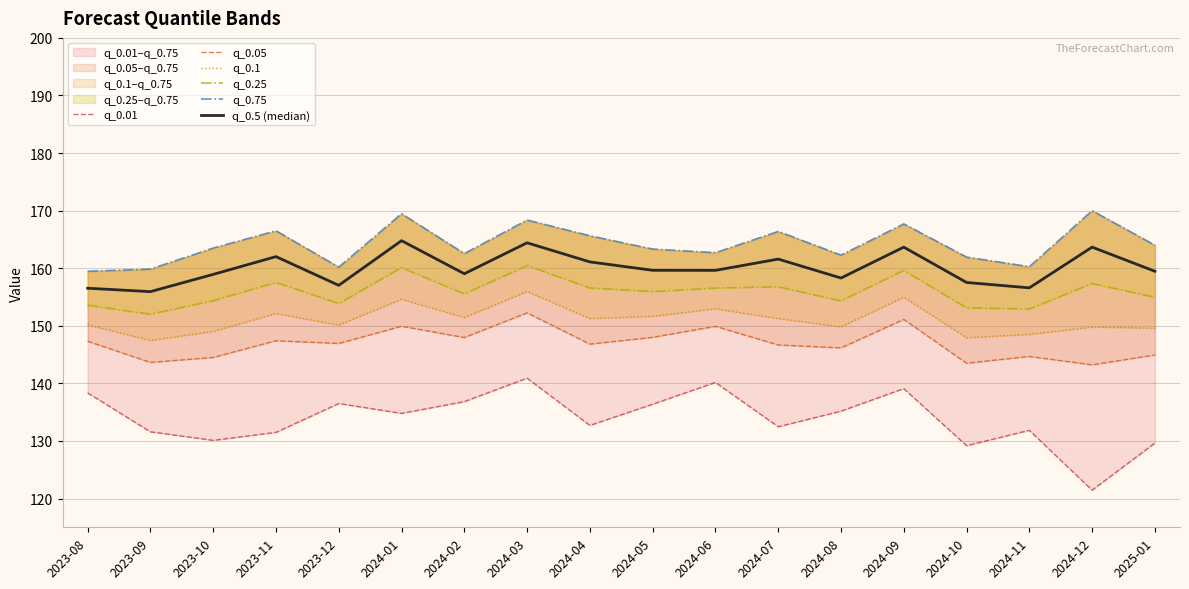

What is the sum of the q_0.01 values at 2023-10 and 2024-09?

269.2